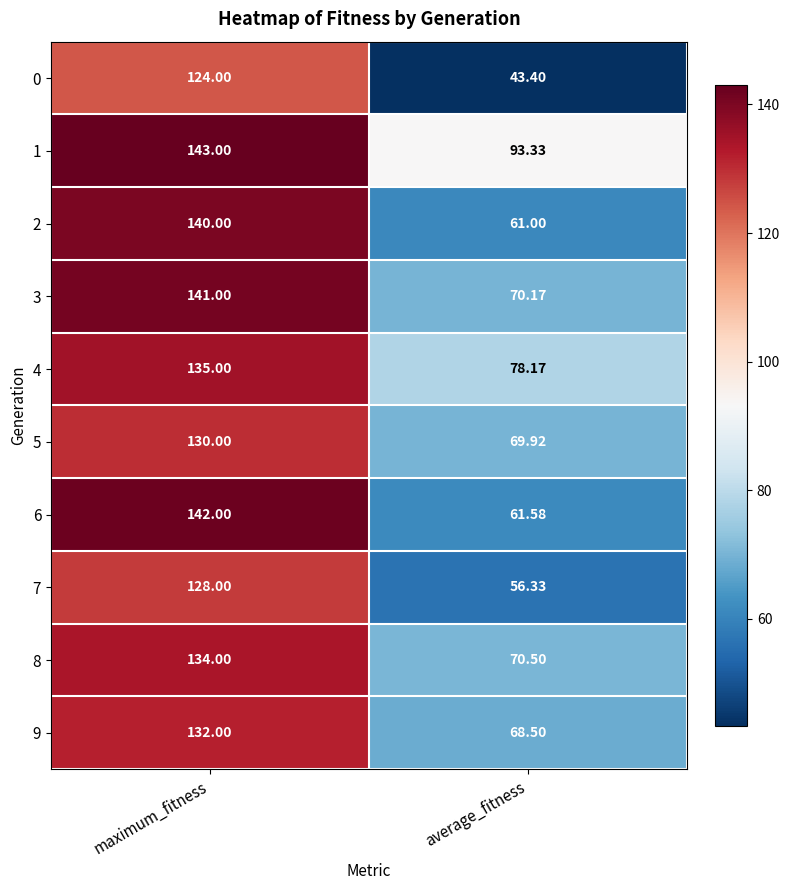

At how many categories does at least one series exceed 138?

1